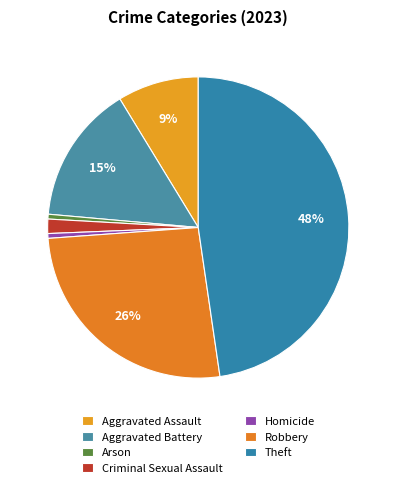

To the nearest percent, what is the difference between the Theft and Criminal Sexual Assault slice percentages?

46%